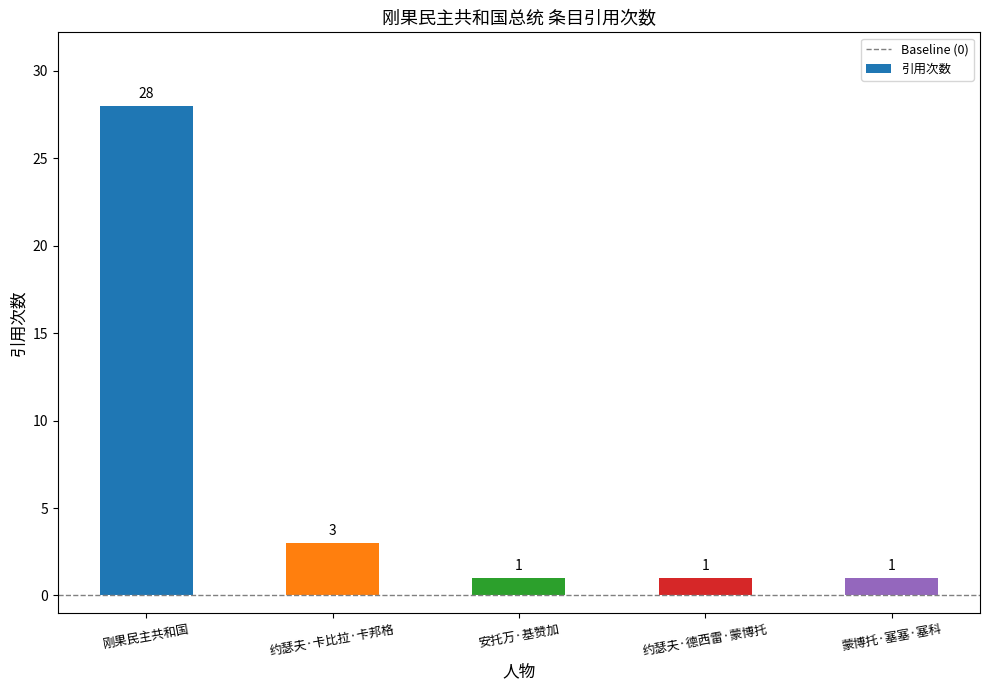

What is the value of the 4th bar from the left?

1